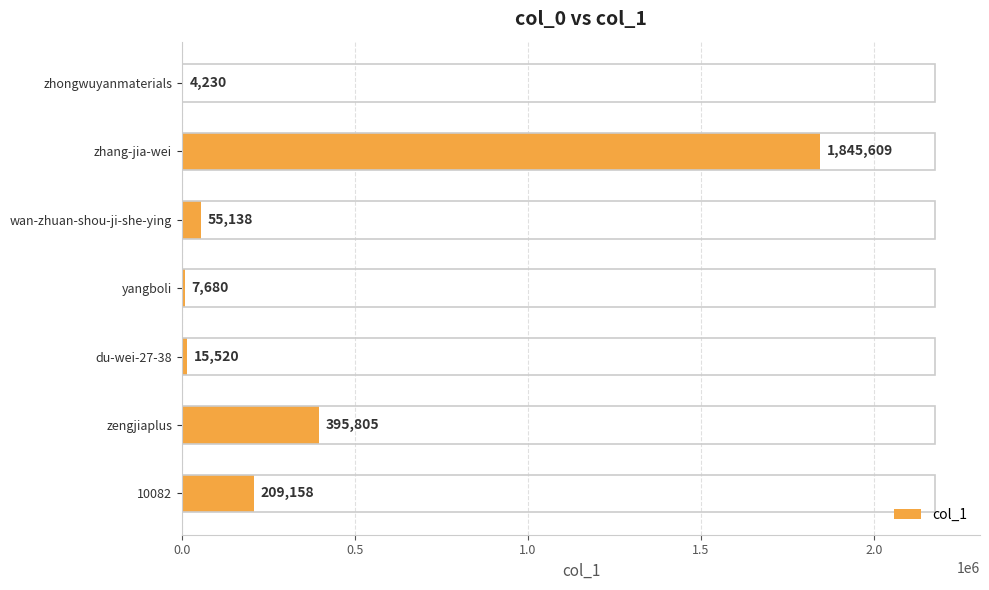

What is the change in value from zengjiaplus to du-wei-27-38?

-380285